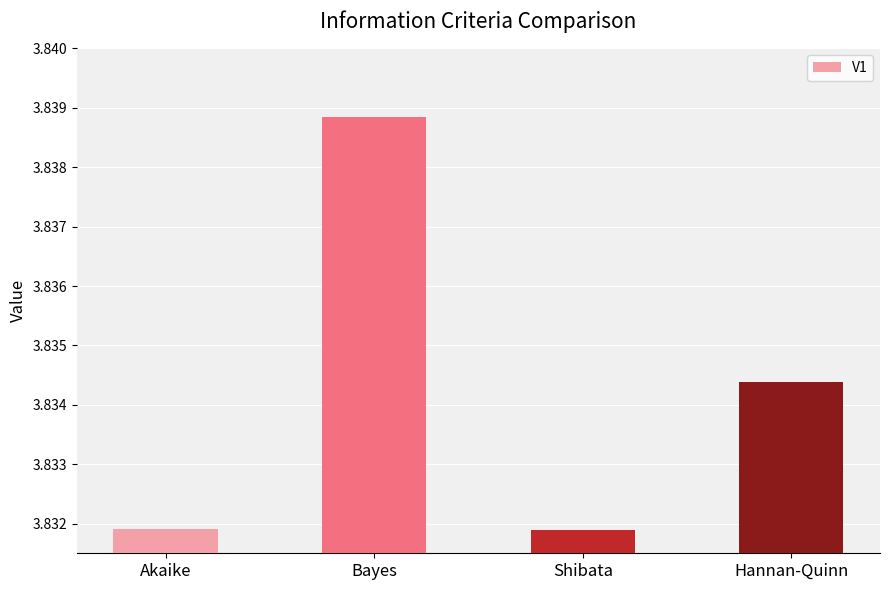

Count the values in the range 3 to 4.

4